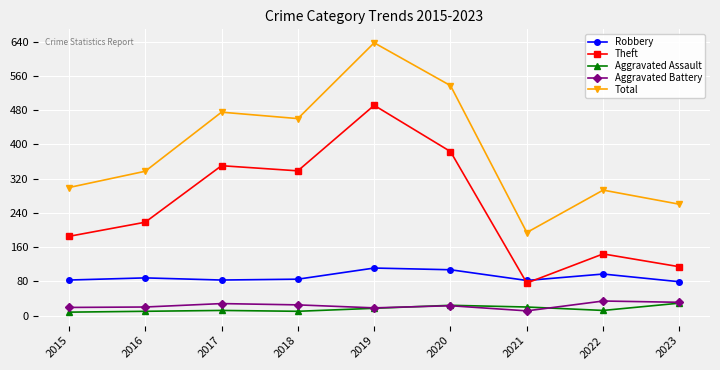

How many data points in Theft are less than 218?

4